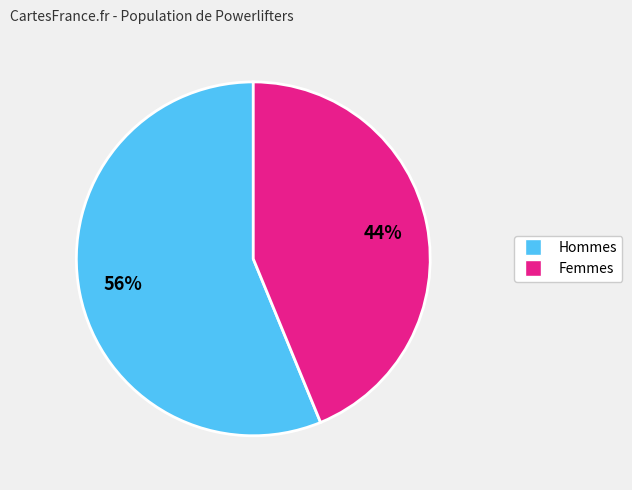

Is there any slice that represents more than half of the pie?

Yes